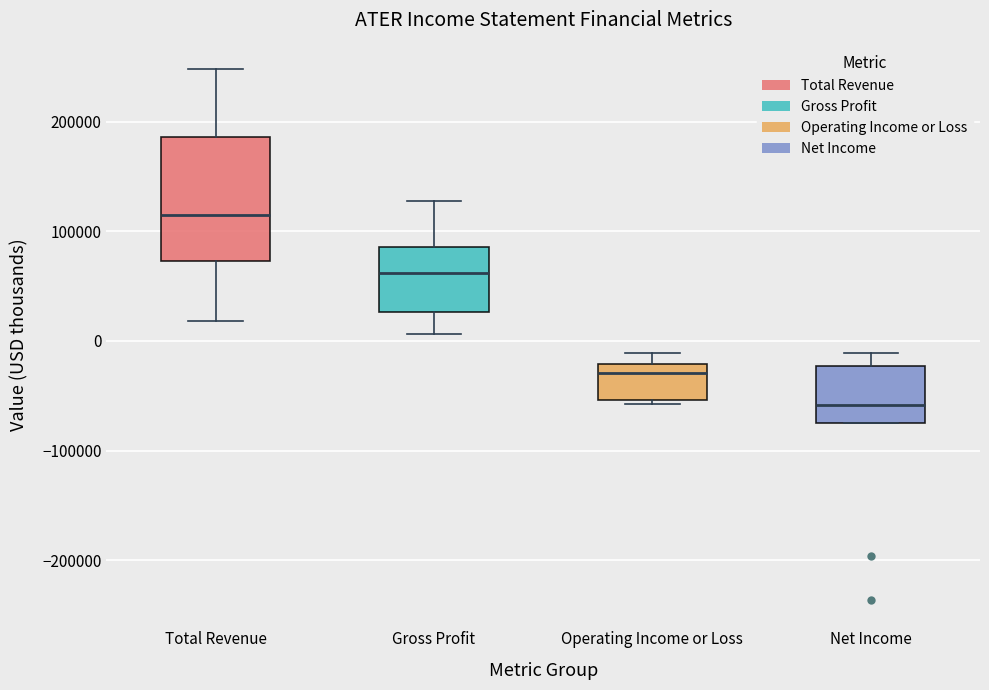

Comparing the boxes themselves (not the whiskers), which one is the tallest?

Total Revenue